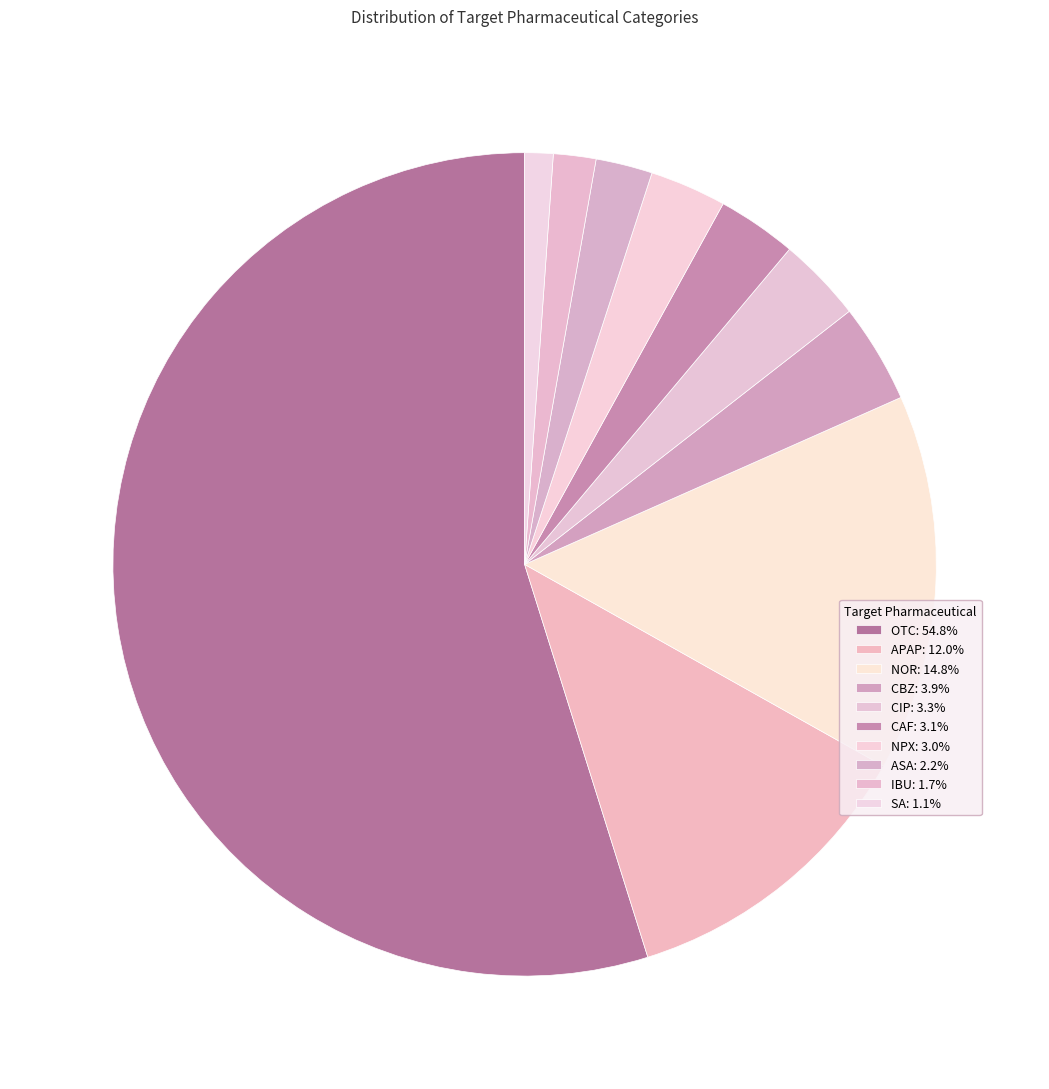

Count the number of slices in the pie.

10